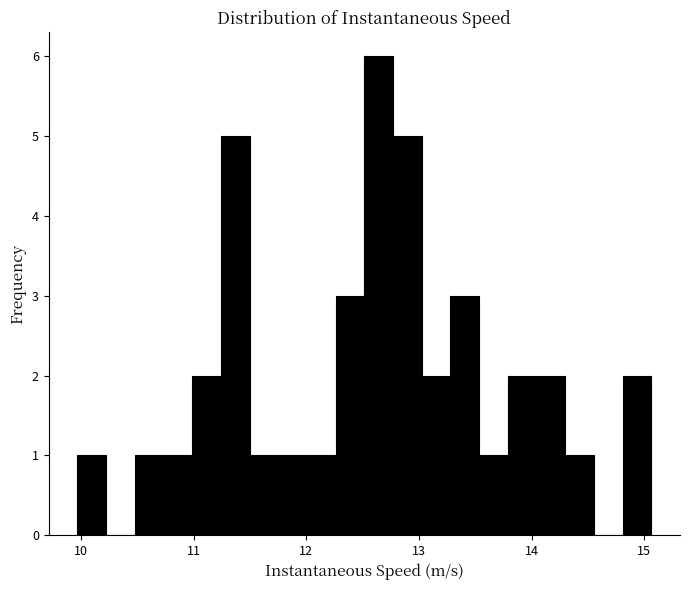

Read against the x-axis, roughly where is the centre of the tallest bar?

12.6